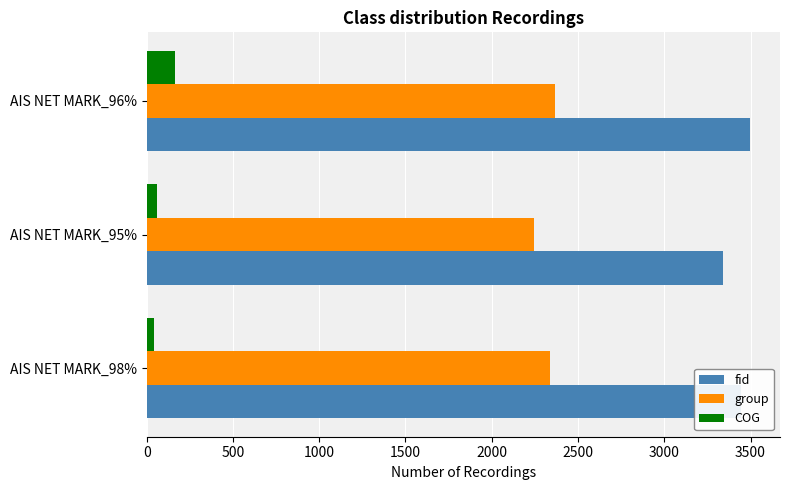

At which category is the sum across all series the highest?

AIS NET MARK_96%